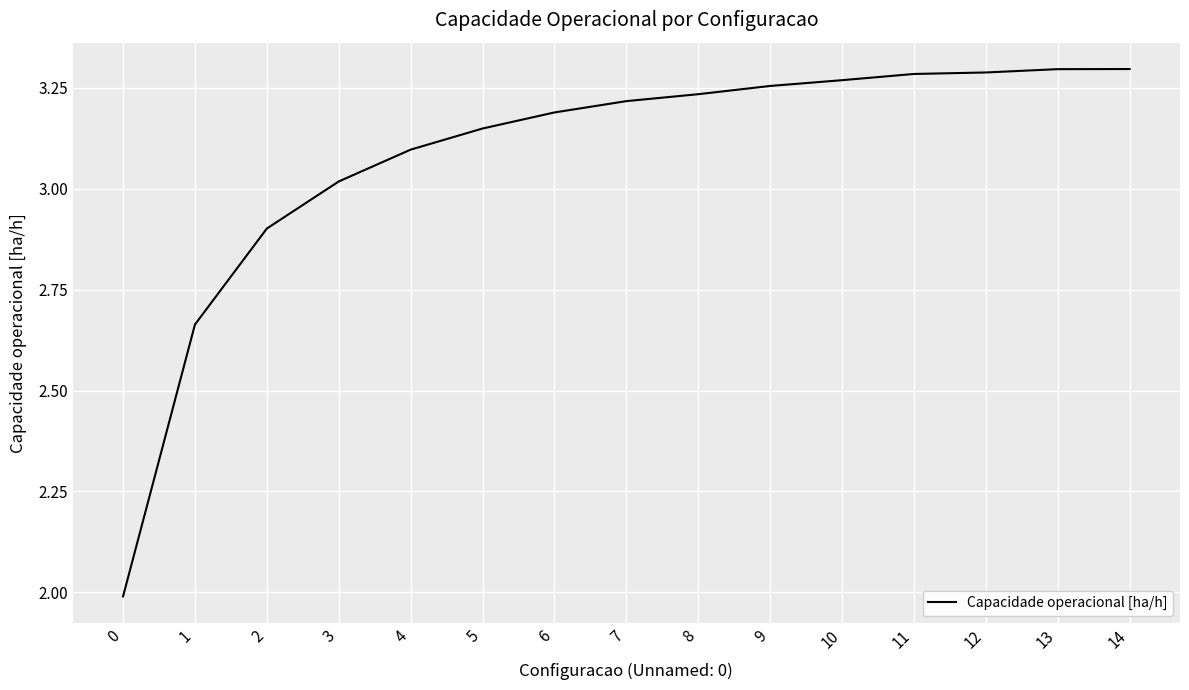

What is the difference between the maximum and minimum values?

1.3